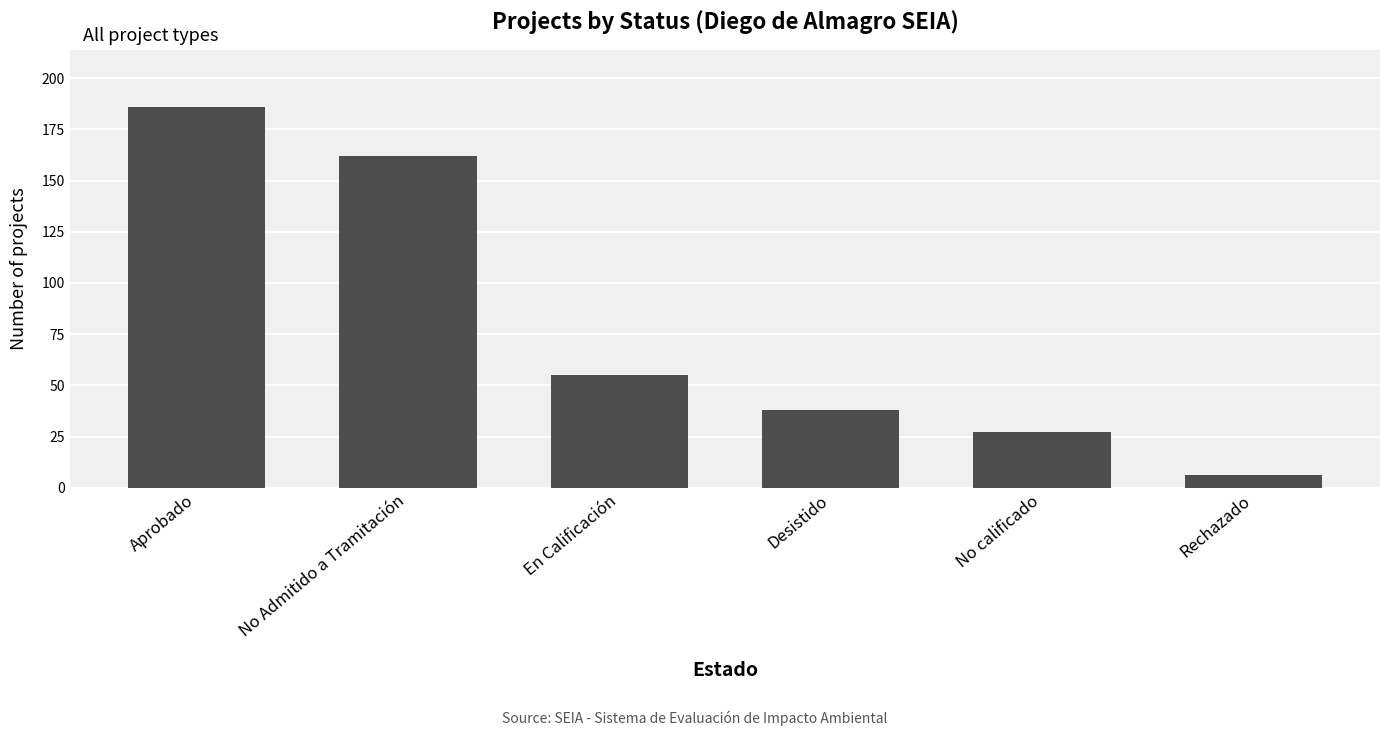

Which label corresponds to the largest value in the chart?

Aprobado